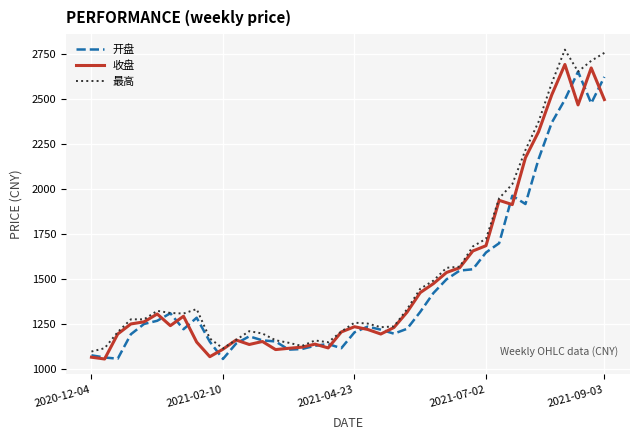

What is the smallest value displayed?

1057.1